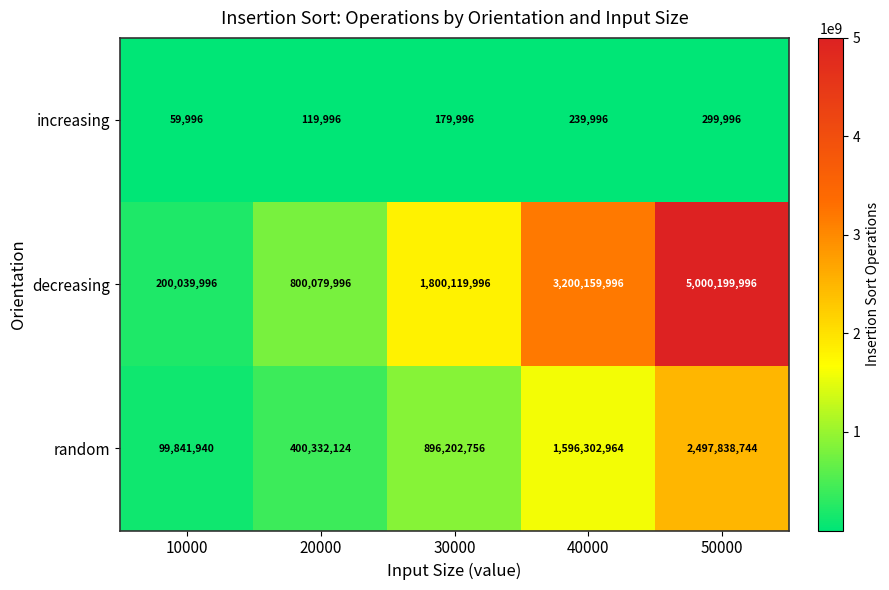

Reading left to right, transcribe all the data shown in this chart.

increasing: 10000=59996	20000=119996	30000=179996	40000=239996	50000=299996
decreasing: 10000=200039996	20000=800079996	30000=1800119996	40000=3200159996	50000=5000199996
random: 10000=99841940	20000=400332124	30000=896202756	40000=1596302964	50000=2497838744